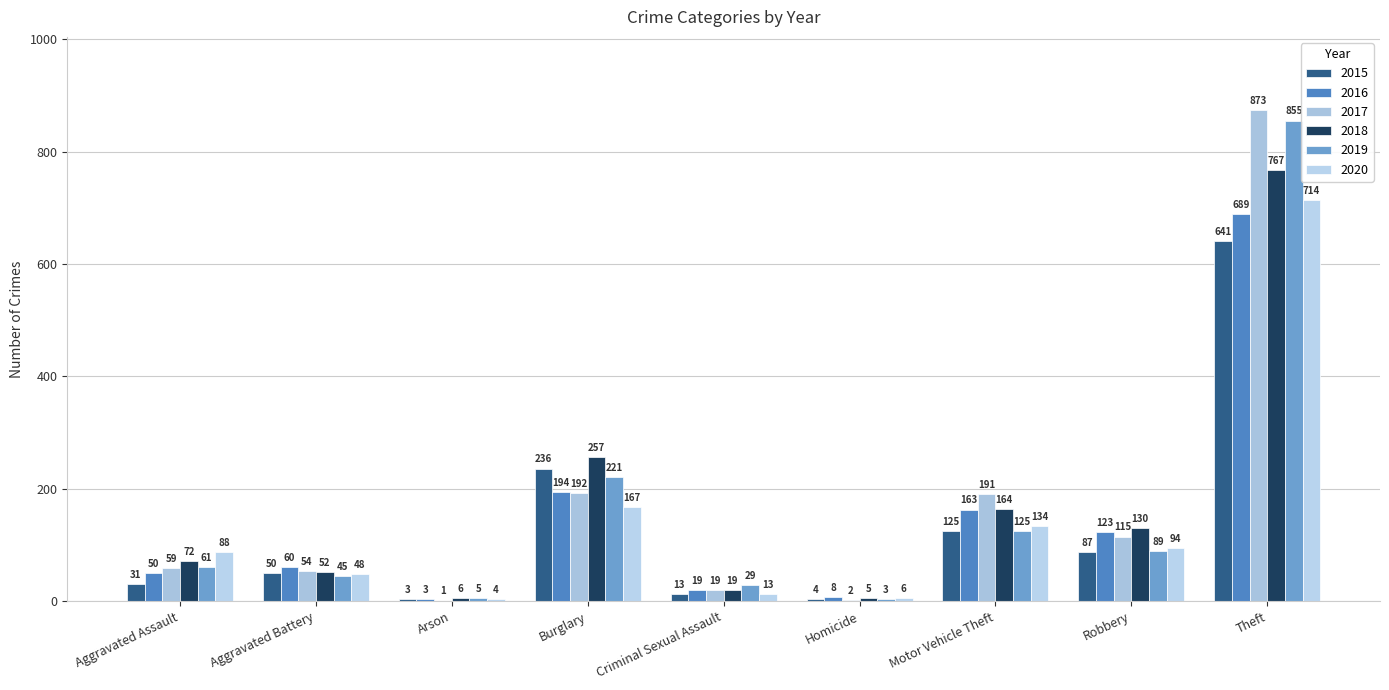

Which category has the highest value in the 2015 series?

Theft